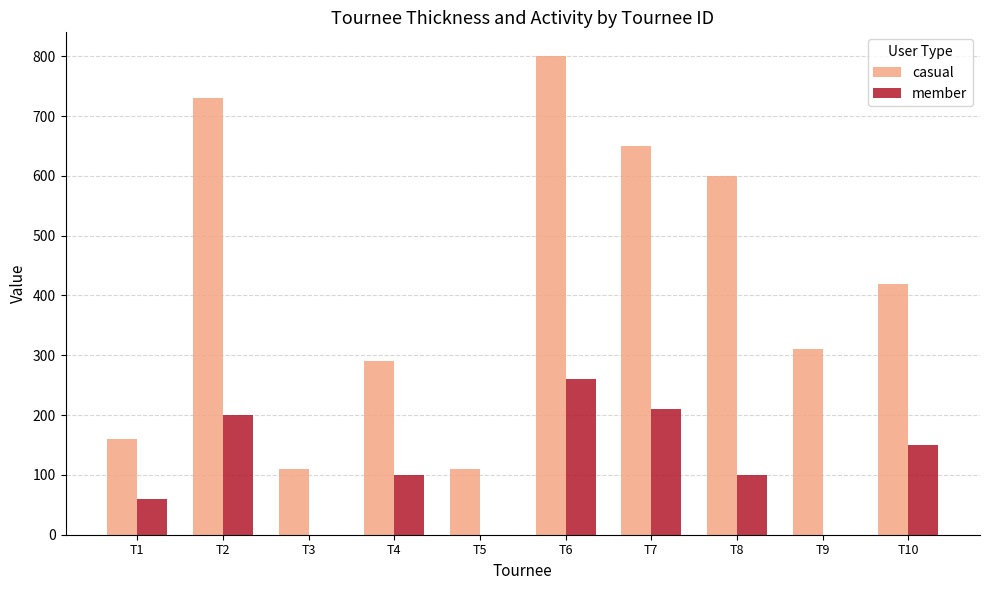

Are the bars horizontal?

No